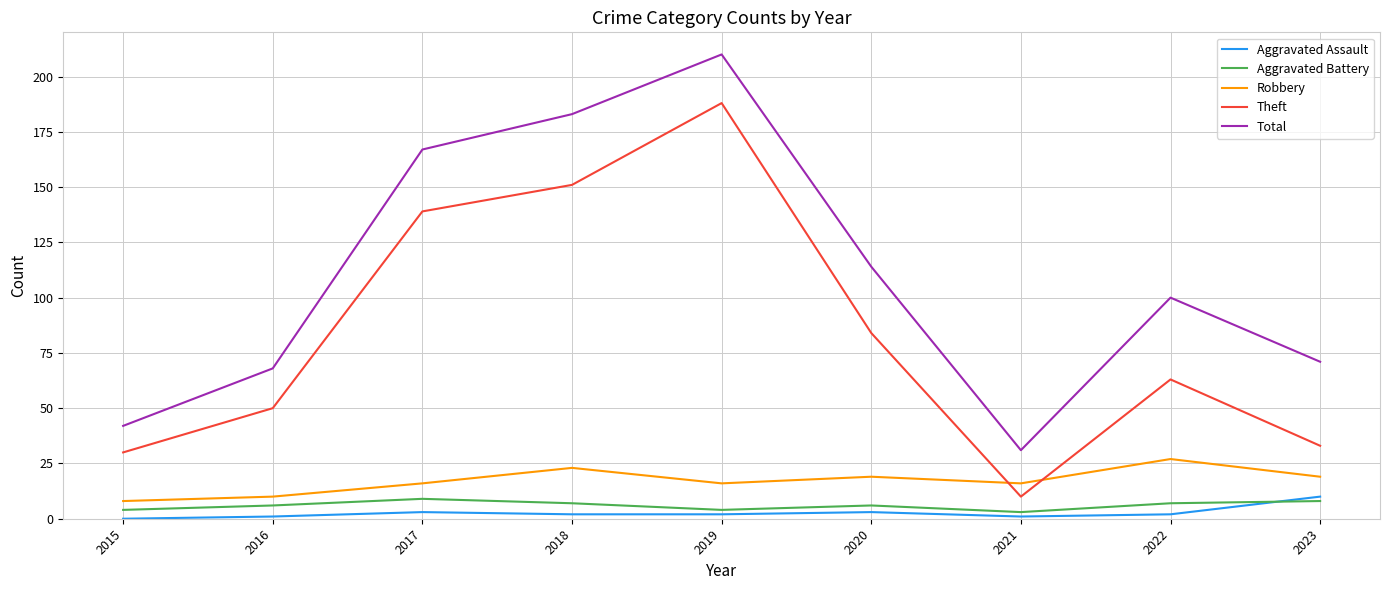

Reading left to right, transcribe all the data shown in this chart.

Aggravated Assault: 2015=0	2016=1	2017=3	2018=2	2019=2	2020=3	2021=1	2022=2	2023=10
Aggravated Battery: 2015=4	2016=6	2017=9	2018=7	2019=4	2020=6	2021=3	2022=7	2023=8
Robbery: 2015=8	2016=10	2017=16	2018=23	2019=16	2020=19	2021=16	2022=27	2023=19
Theft: 2015=30	2016=50	2017=139	2018=151	2019=188	2020=84	2021=10	2022=63	2023=33
Total: 2015=42	2016=68	2017=167	2018=183	2019=210	2020=114	2021=31	2022=100	2023=71